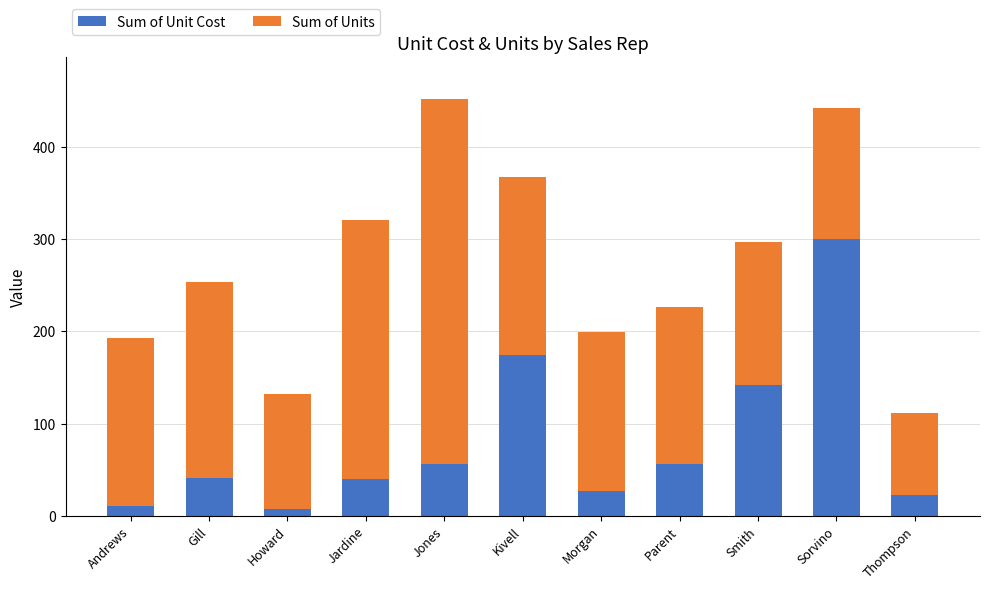

What is the difference between the maximum and minimum values in the Sum of Unit Cost series?

293.0